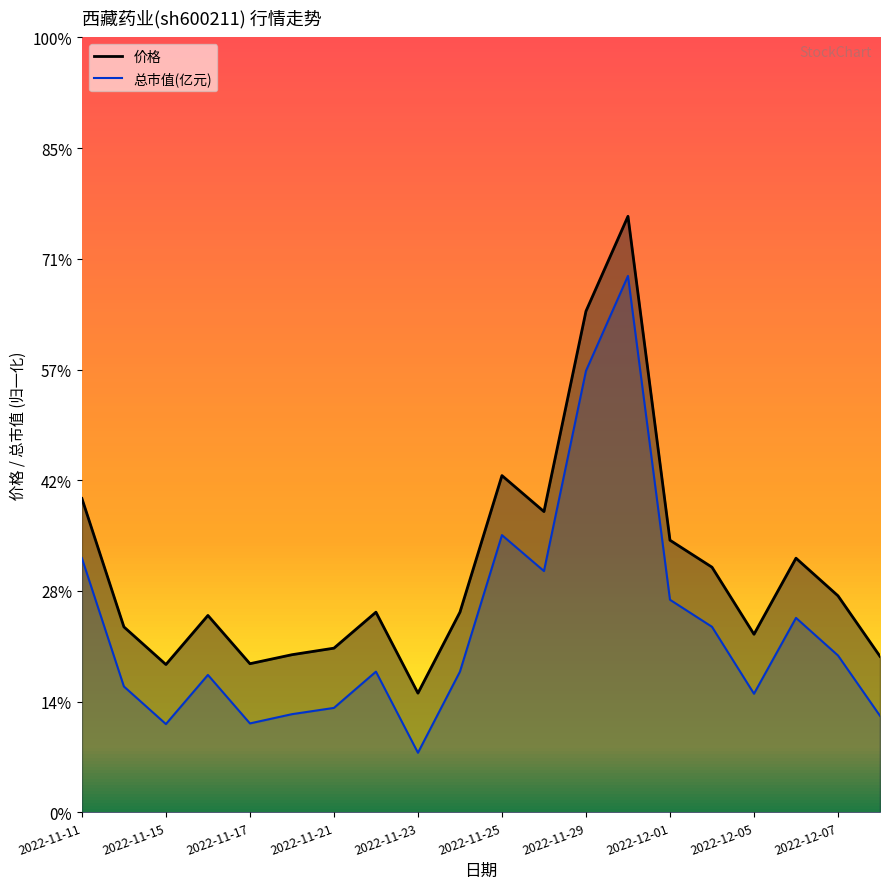

What is the maximum value for 总市值(亿元)?

90.0